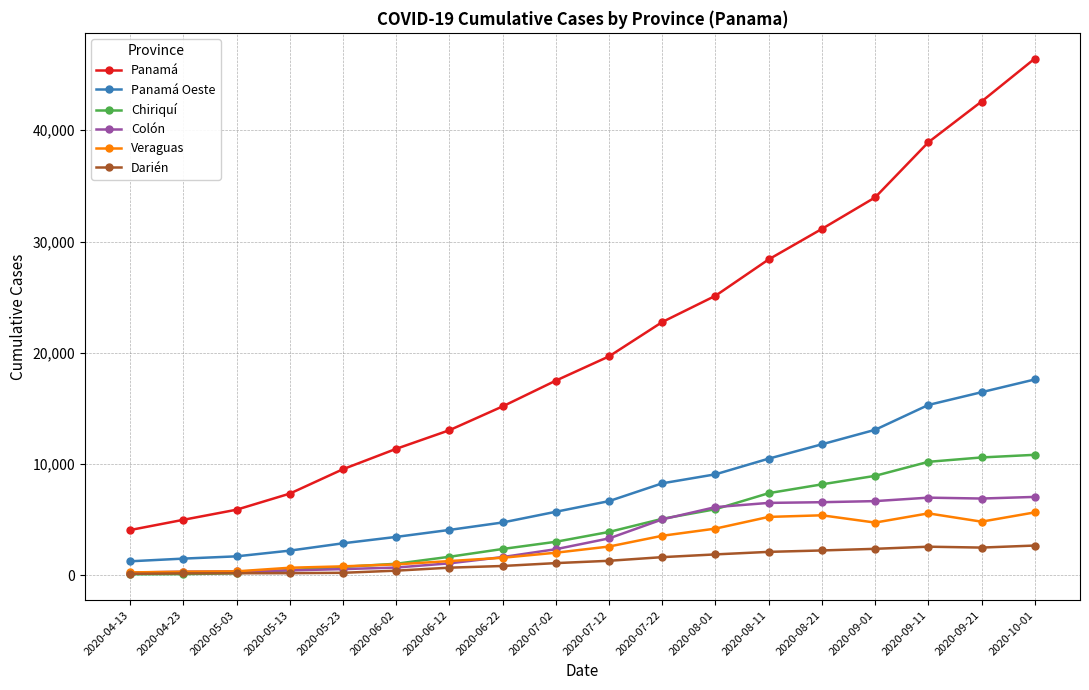

Which series has the largest range (max minus min)?

Panamá